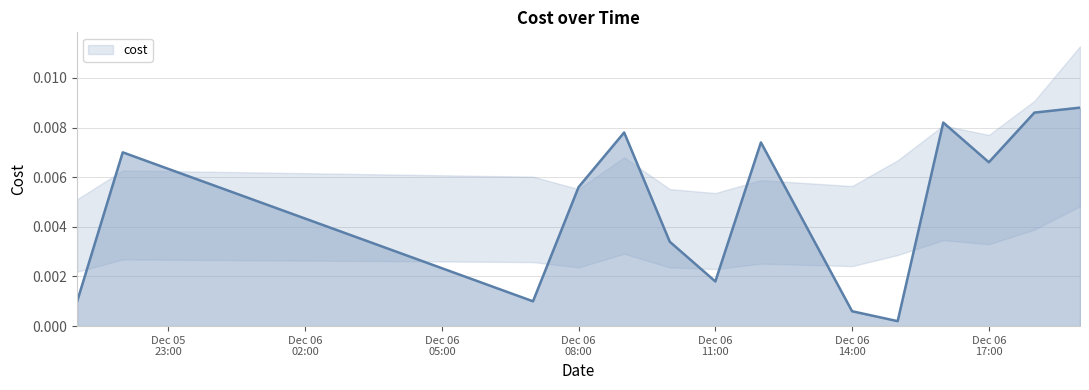

How many lines are shown in the chart?

1